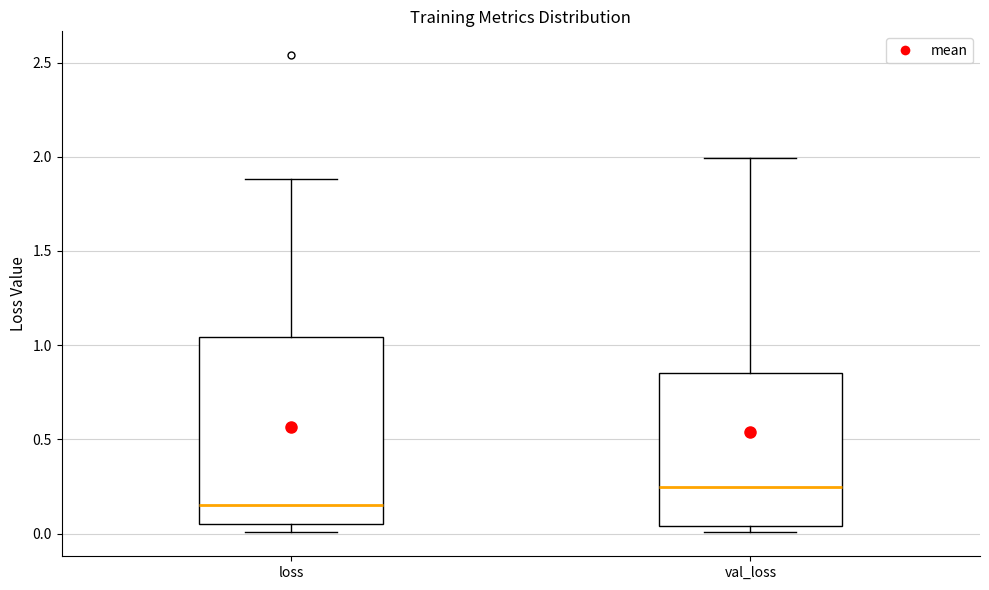

Which box's median line is the lowest?

loss